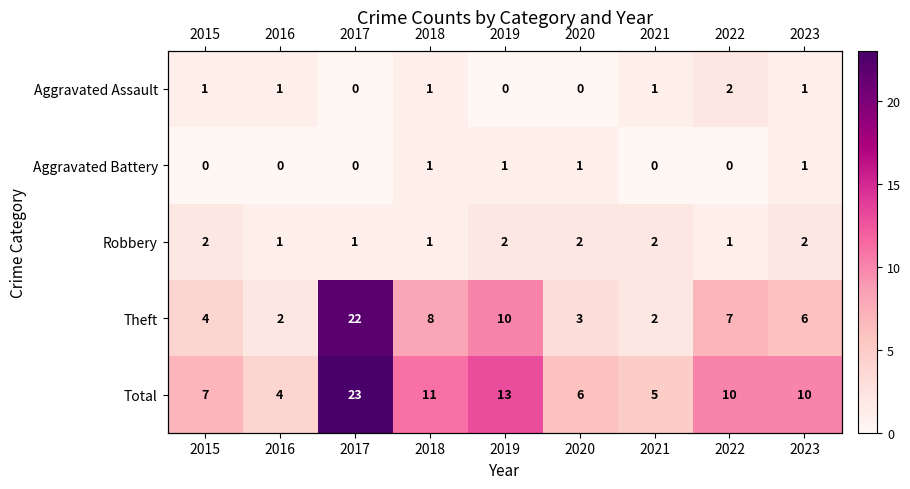

The value of Aggravated Assault at 2023 is 1. True or false?

True